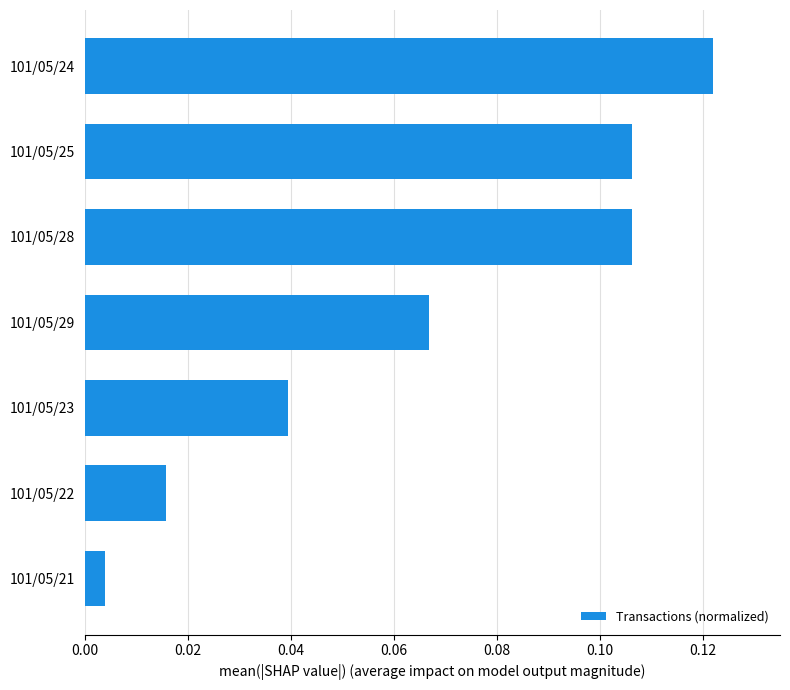

Which label corresponds to the smallest value in the chart?

101/05/21